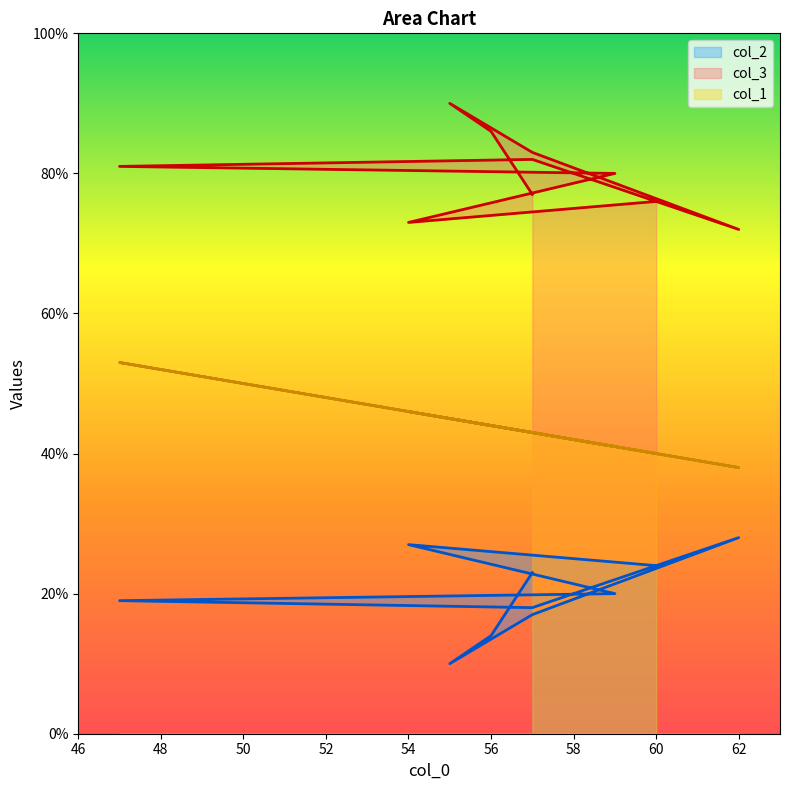

At which category is the sum across all series the highest?

47